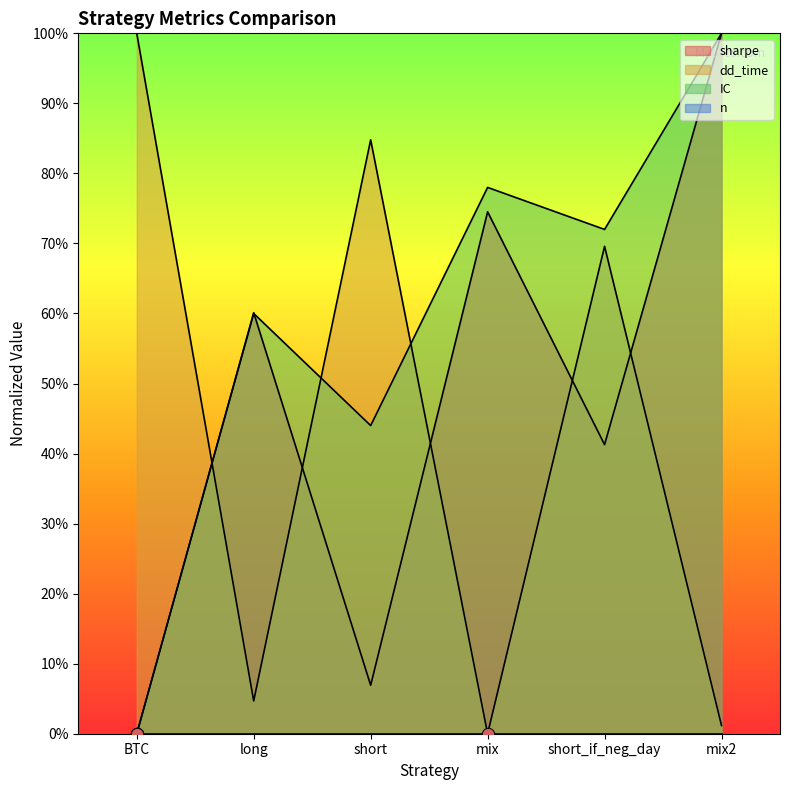

What is the total value across all series at short_if_neg_day?

182.9